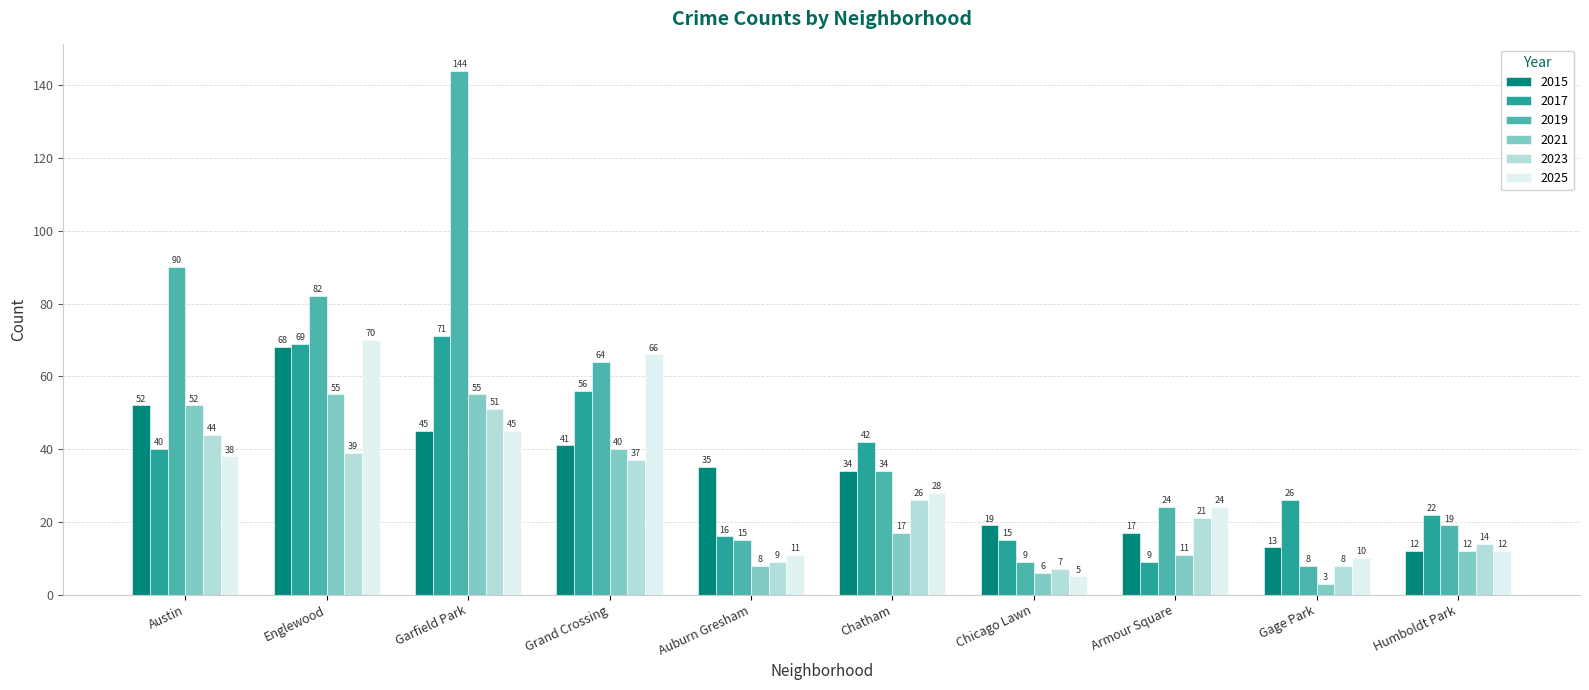

At which label does 2015 first exceed 35?

Austin